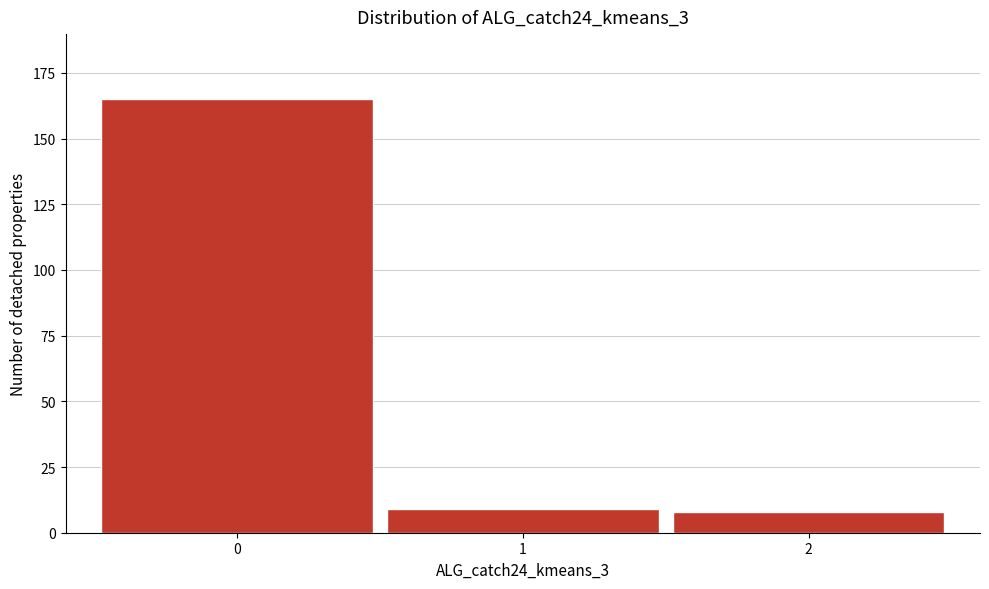

Reading left to right, transcribe all the data shown in this chart.

0=165	1=9	2=8